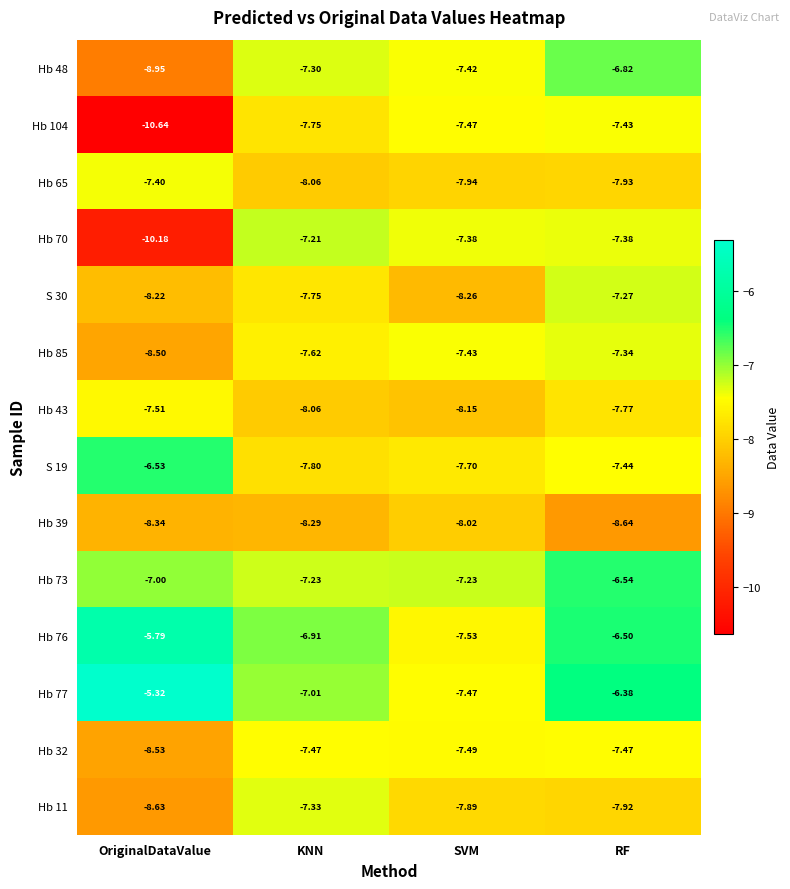

At which label is Hb 43 closest to -7?

OriginalDataValue